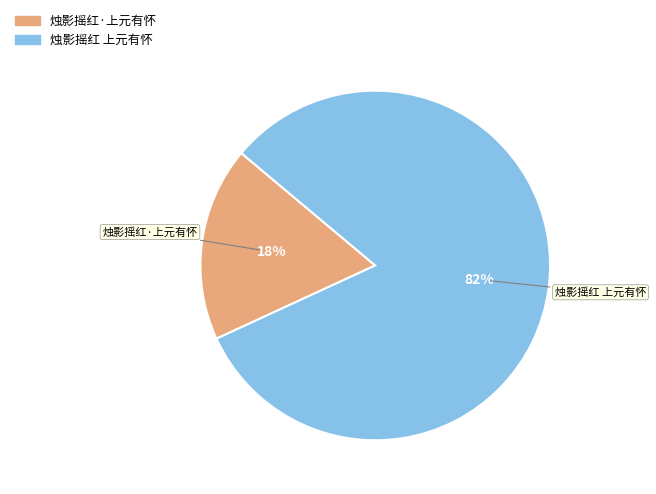

What percentage is the 烛影摇红·上元有怀 slice, to the nearest percent?

18%